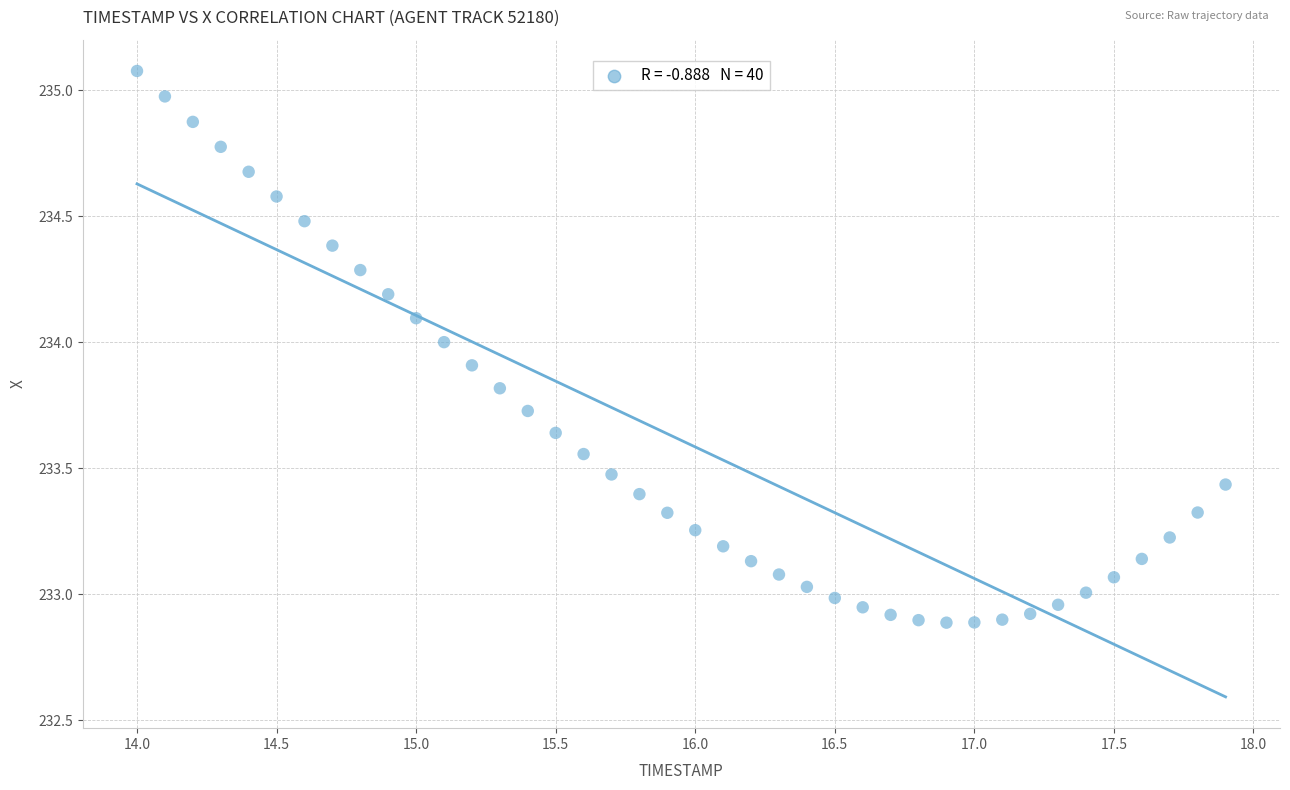

What is the range of X values (max minus min)?

3.9